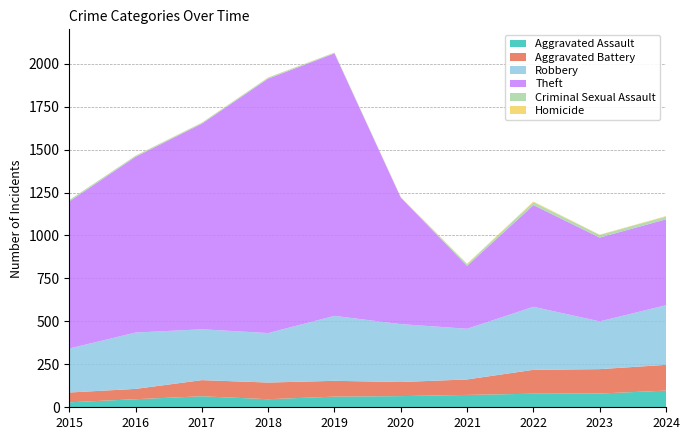

Reading right to left, extract all data points from this chart.

Aggravated Assault: 97	80	79	72	65	62	47	64	47	29
Aggravated Battery: 150	142	139	90	82	92	97	94	60	57
Robbery: 347	278	367	295	337	378	288	296	328	256
Theft: 500	488	592	366	737	1528	1481	1197	1023	856
Criminal Sexual Assault: 16	15	17	10	1	4	6	5	6	8
Homicide: 3	2	4	3	2	1	1	1	1	0